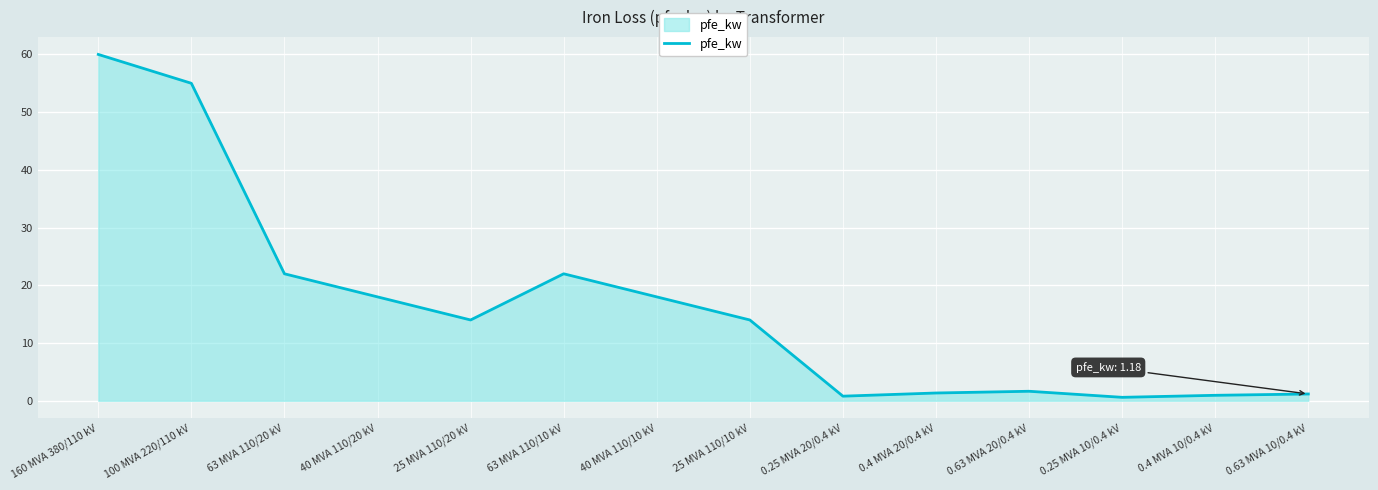

Is it true that the value at 63 MVA 110/10 kV is 5.2?

False